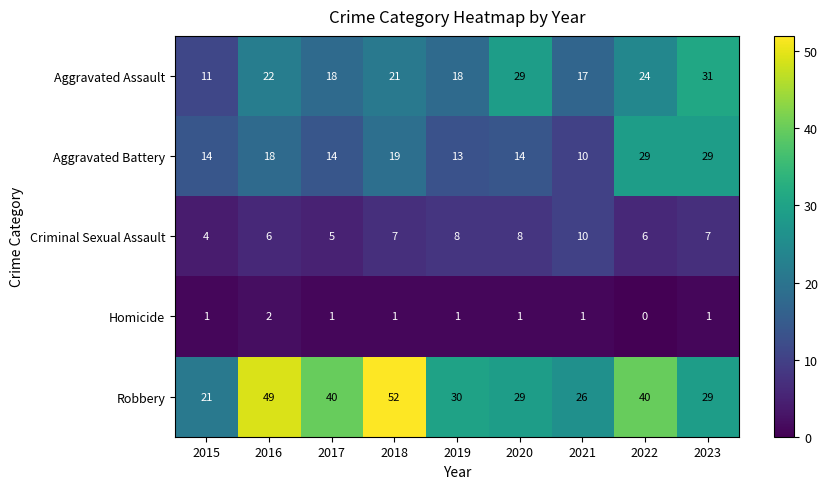

Is it true that Criminal Sexual Assault equals 7 at 2023?

True